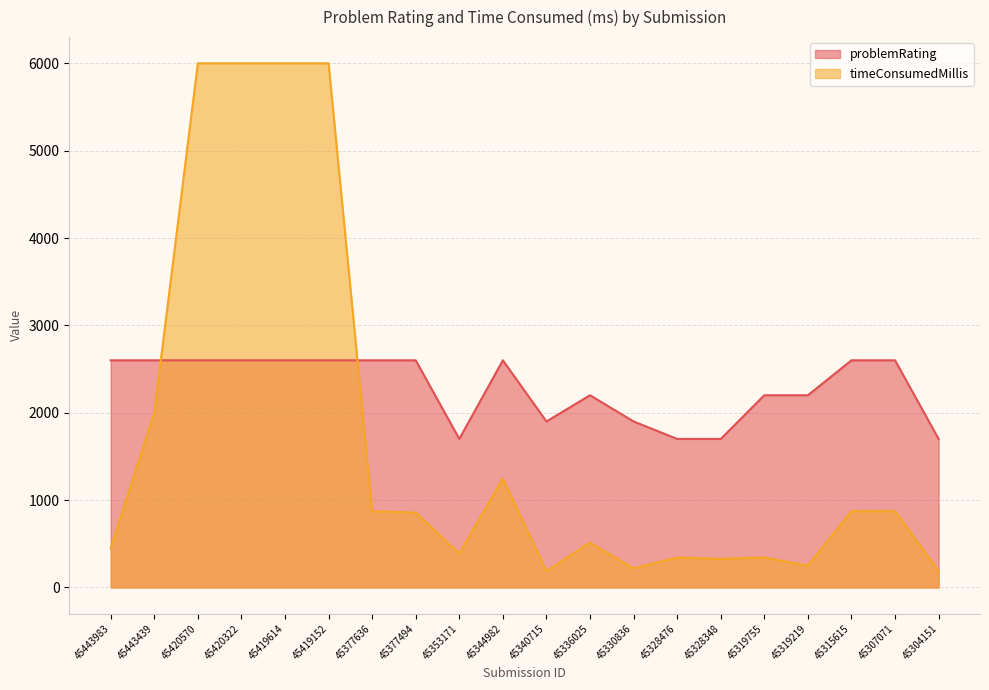

True or false: timeConsumedMillis has a value of 6000 at 45420570.

True